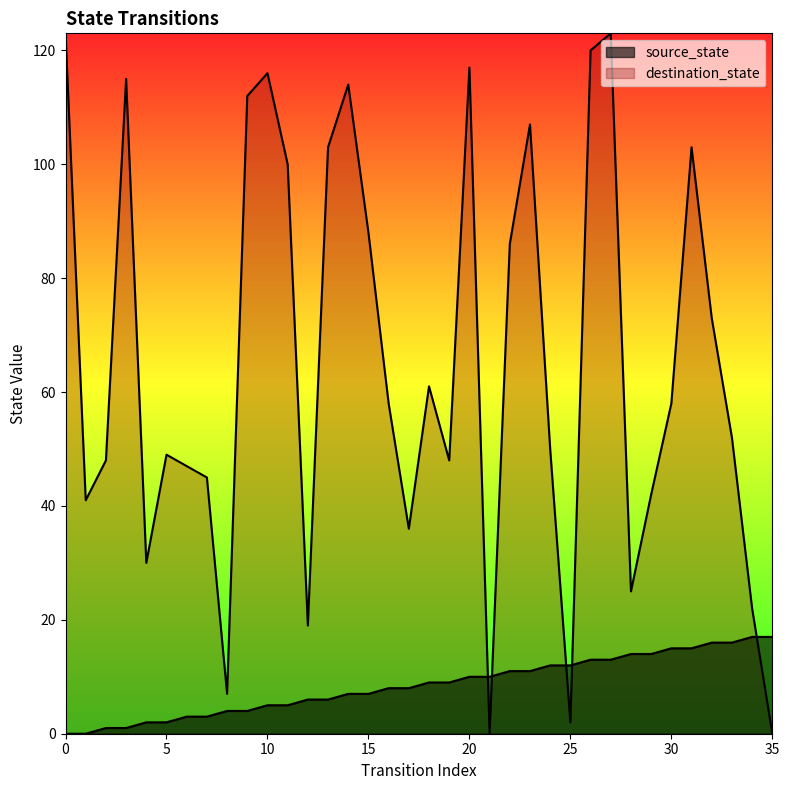

The source_state series shows 2 at 12. True or false?

False